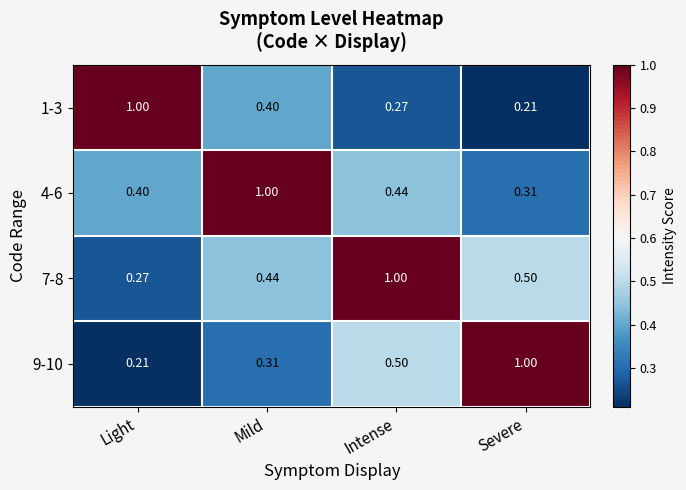

Rank the categories by 1-3 value from lowest to highest.

Severe, Intense, Mild, Light